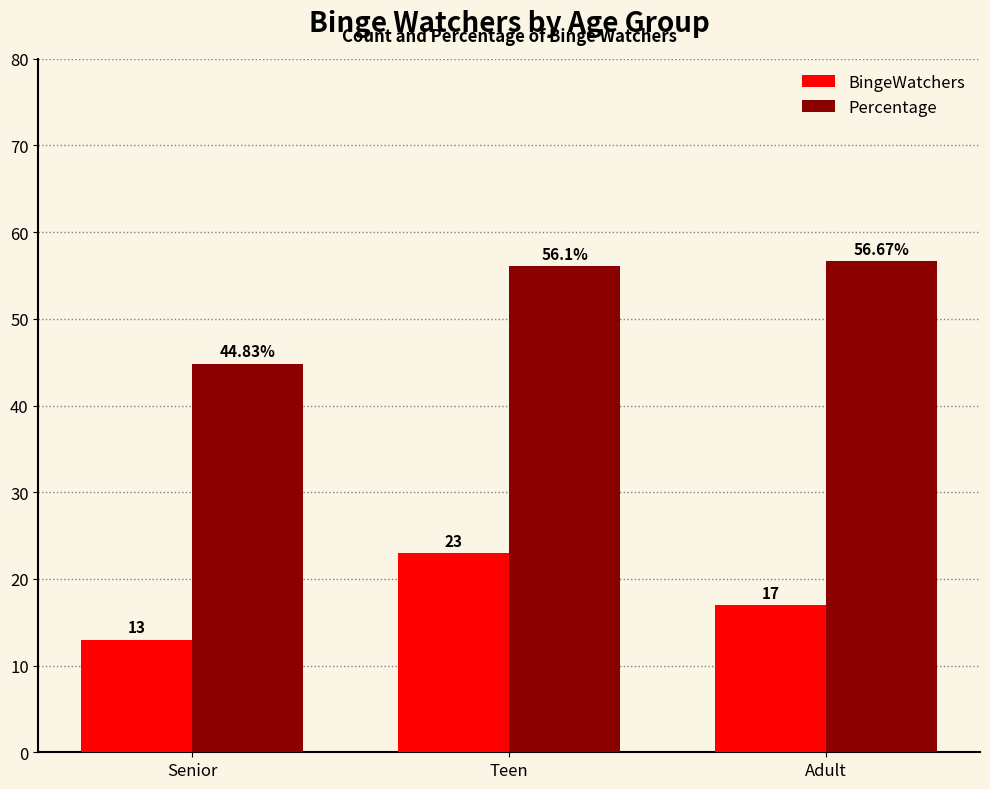

Where is BingeWatchers nearest to the value 18?

Adult